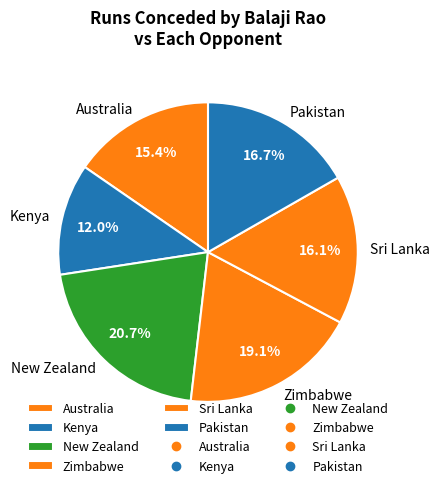

To the nearest percent, what percentage of the pie is New Zealand?

21%